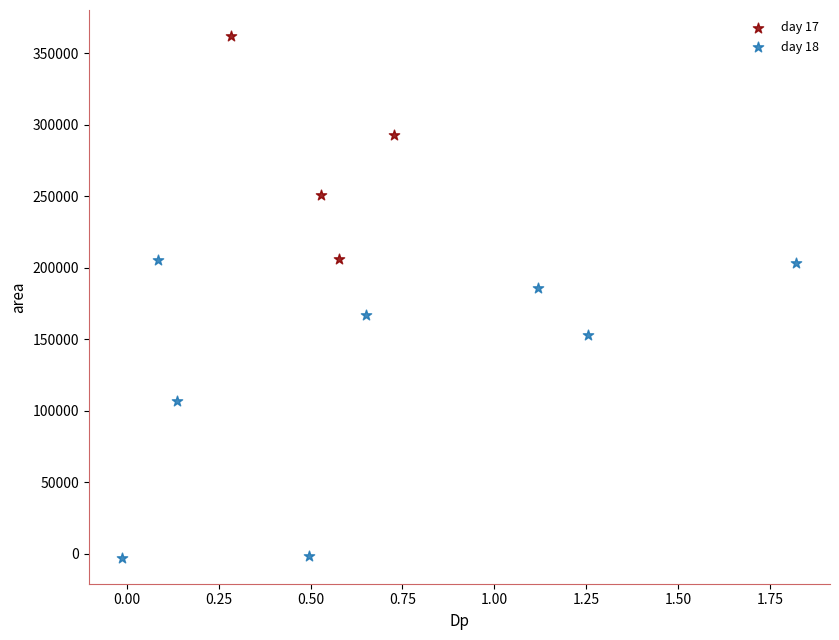

Which series has the widest spread of Y values?

day 18